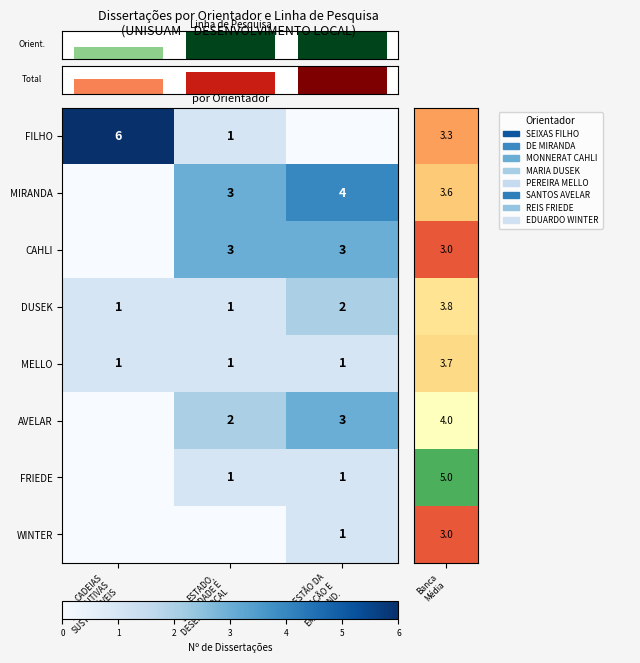

What is the difference between the maximum and minimum values in the FRIEDE series?

1